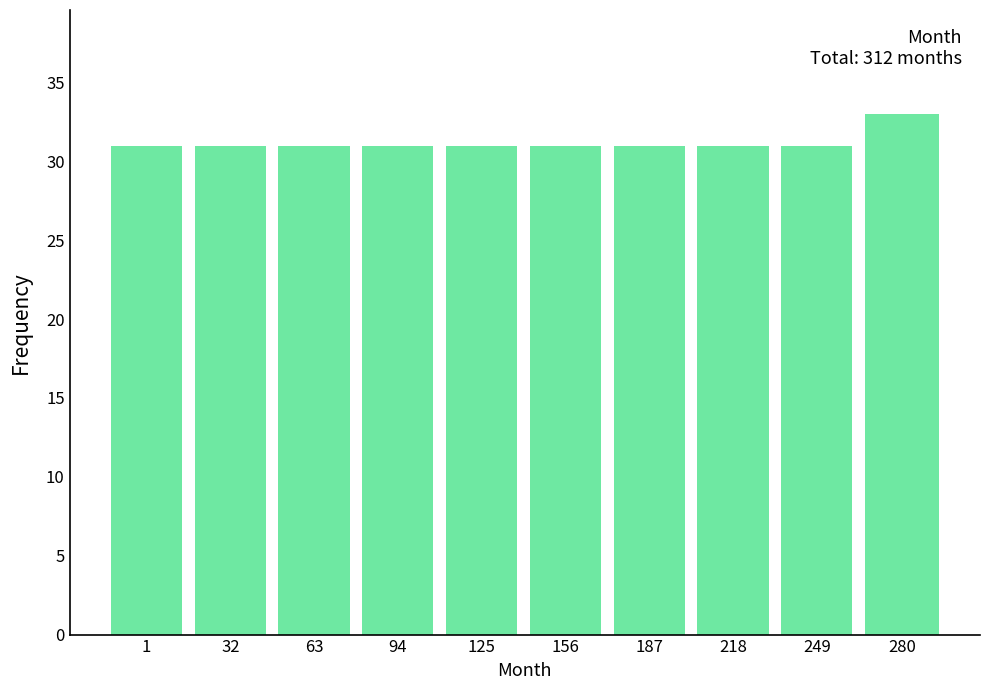

Reading left to right, list all the values displayed in this chart.

31	31	31	31	31	31	31	31	31	33